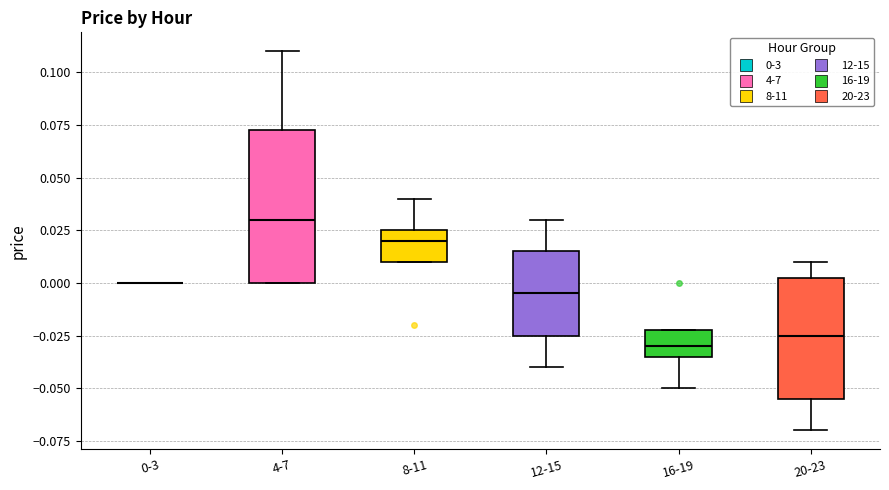

Where is the lower edge of the box for 20-23 on the y-axis? The values are not printed on the chart, so give them approximately, as read against the axis.

-0.055